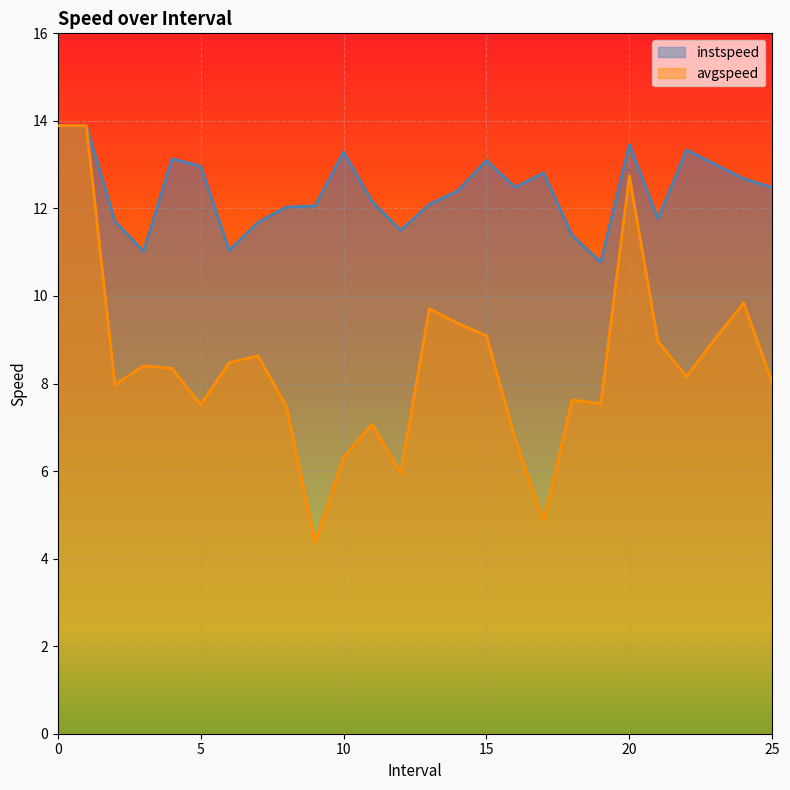

In avgspeed, how many points are higher than both neighbors (excluding endpoints)?

7